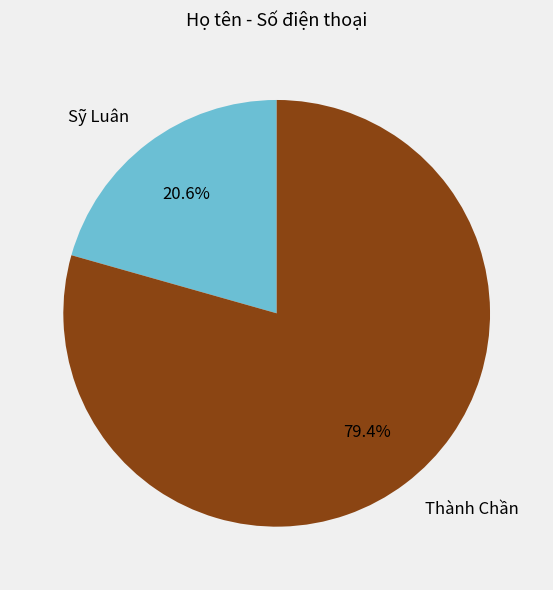

Combined, what portion of the pie is Sỹ Luân and Thành Chần?

100.0%